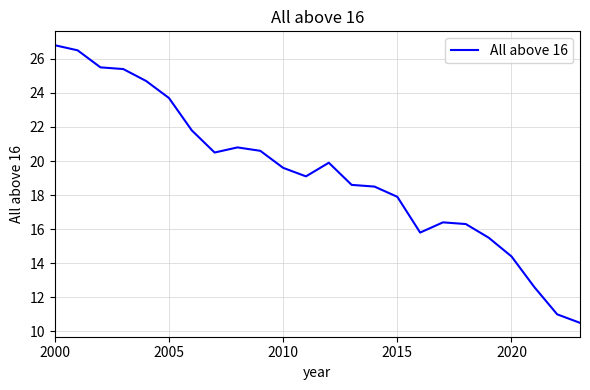

What is the maximum value shown in the chart?

26.8